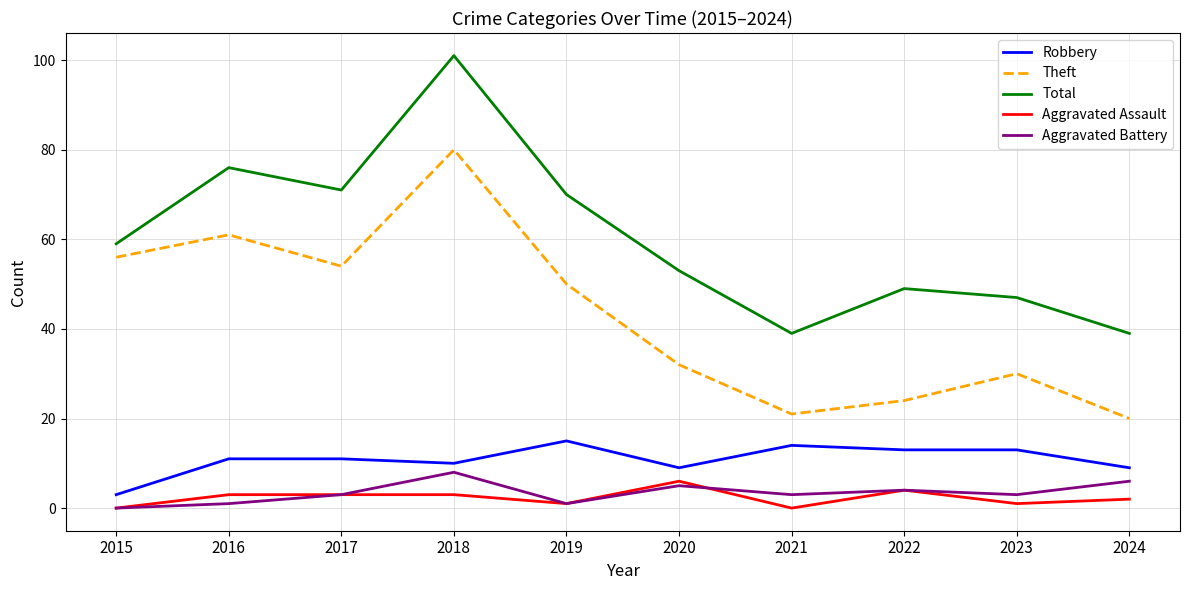

True or false: Aggravated Battery and Robbery cross at least once.

False